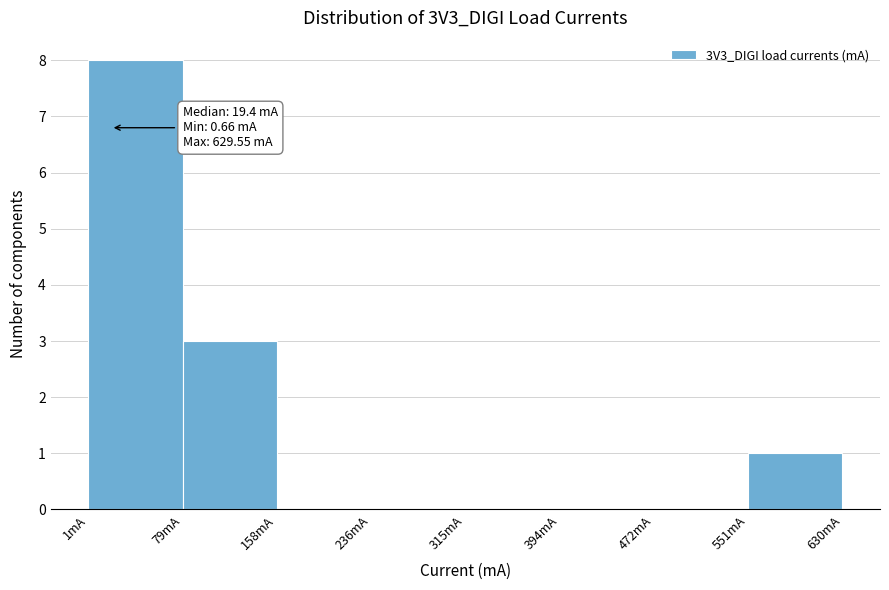

Over which range of the x-axis is the bar tallest?

0 to 80